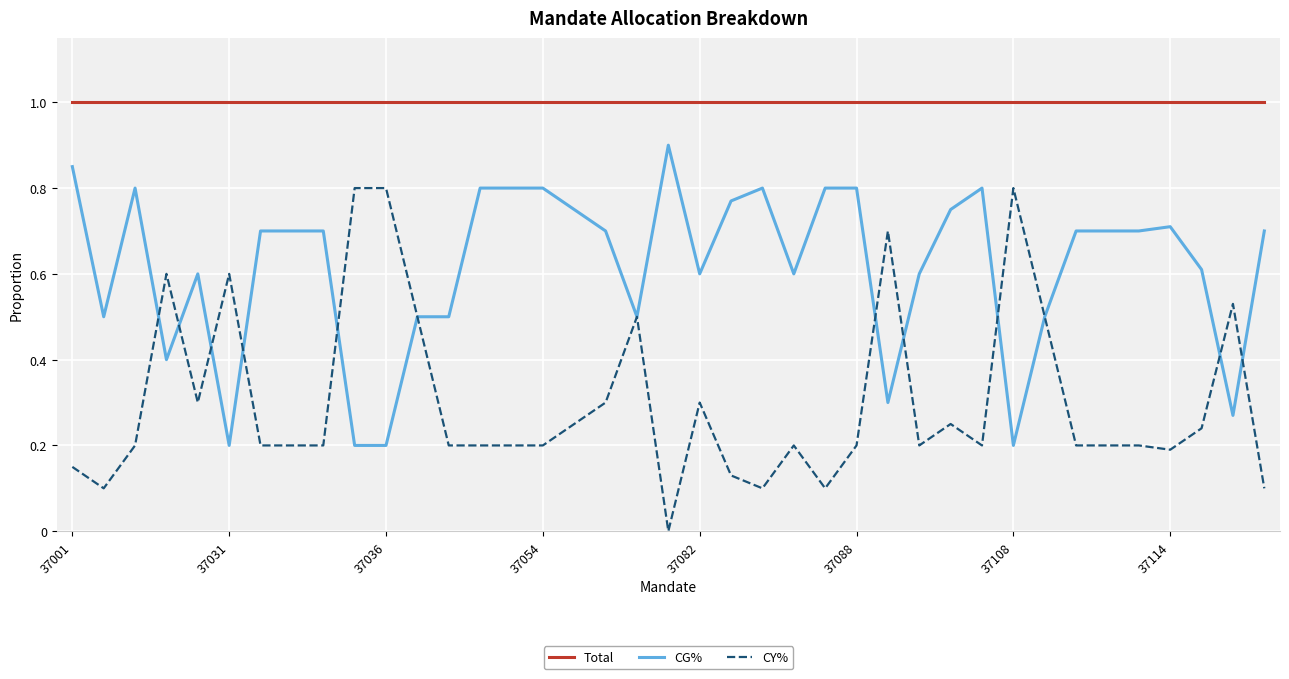

Rank the series by their maximum value, from lowest to highest.

CY%, CG%, Total